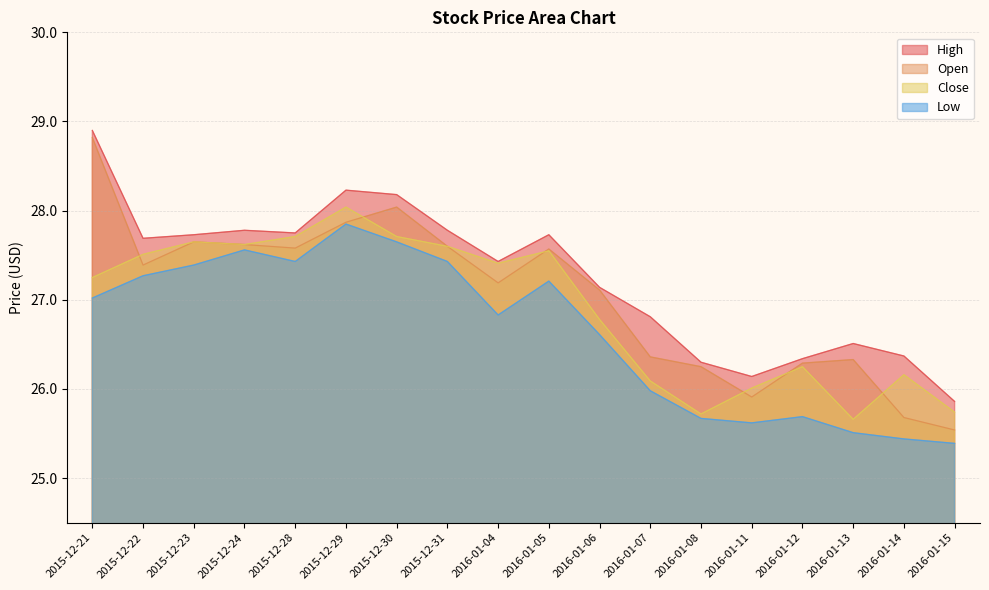

The Low series shows 15.9 at 2016-01-06. True or false?

False